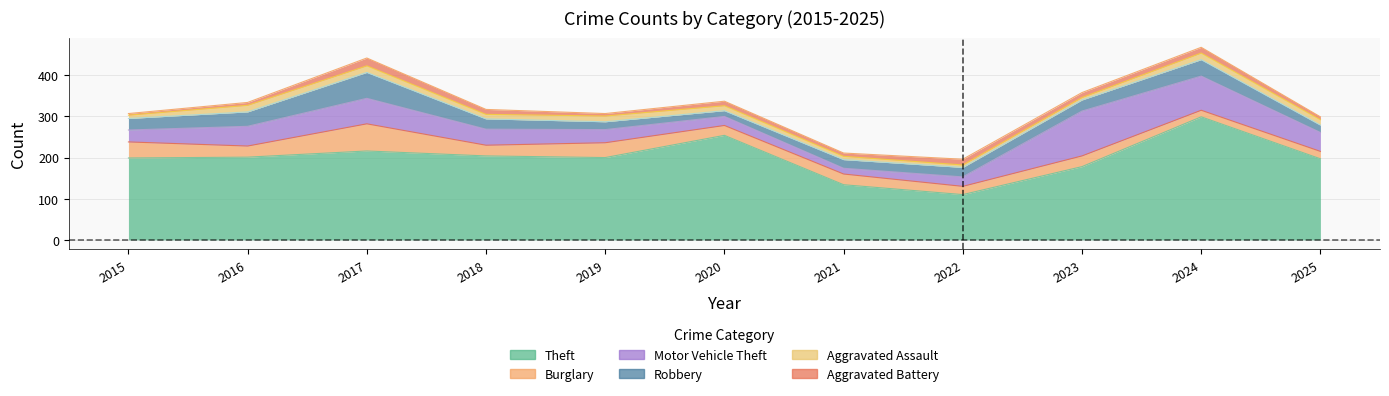

Does the chart have visible grid lines?

Yes